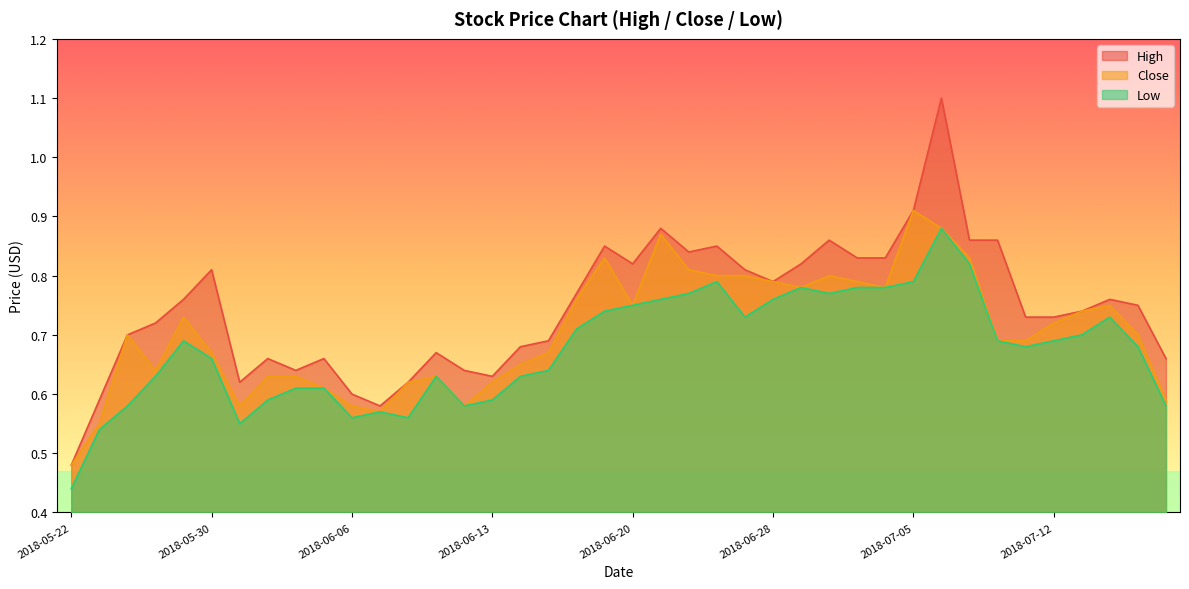

At 2018-06-14, list the series in order from smallest to largest.

Low, Close, High